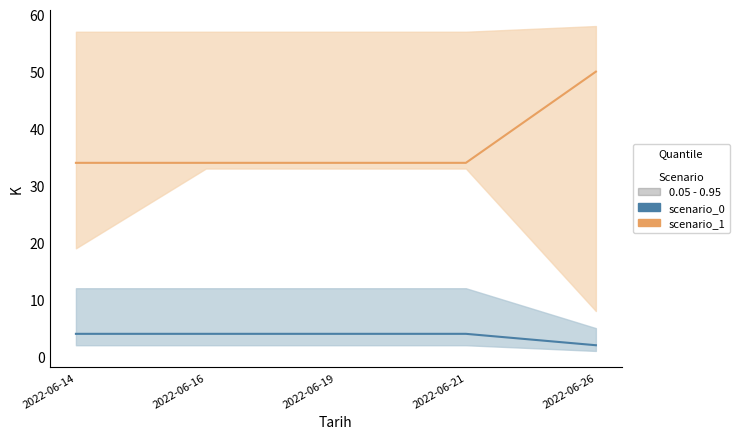

Reading left to right, what are all the values shown in this chart?

T1: 2022-06-14=2	2022-06-16=2	2022-06-19=2	2022-06-21=2	2022-06-26=1
T2: 2022-06-14=4	2022-06-16=4	2022-06-19=4	2022-06-21=4	2022-06-26=2
T3: 2022-06-14=12	2022-06-16=12	2022-06-19=12	2022-06-21=12	2022-06-26=5
T4: 2022-06-14=19	2022-06-16=33	2022-06-19=33	2022-06-21=33	2022-06-26=8
T5: 2022-06-14=34	2022-06-16=34	2022-06-19=34	2022-06-21=34	2022-06-26=50
T6: 2022-06-14=57	2022-06-16=57	2022-06-19=57	2022-06-21=57	2022-06-26=58